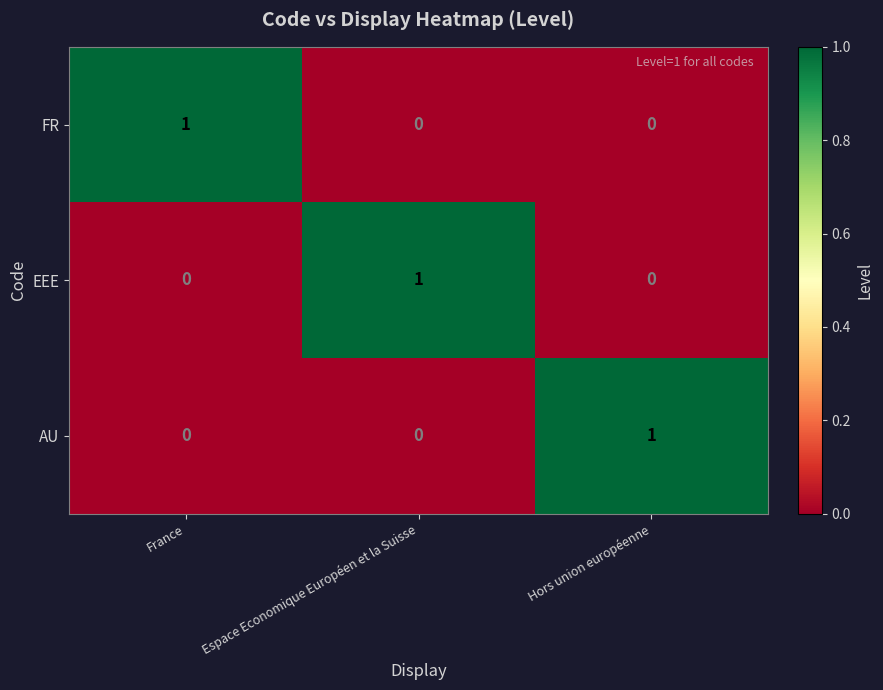

Reading left to right, what are all the values shown in this chart?

FR: 1	0	0
EEE: 0	1	0
AU: 0	0	1